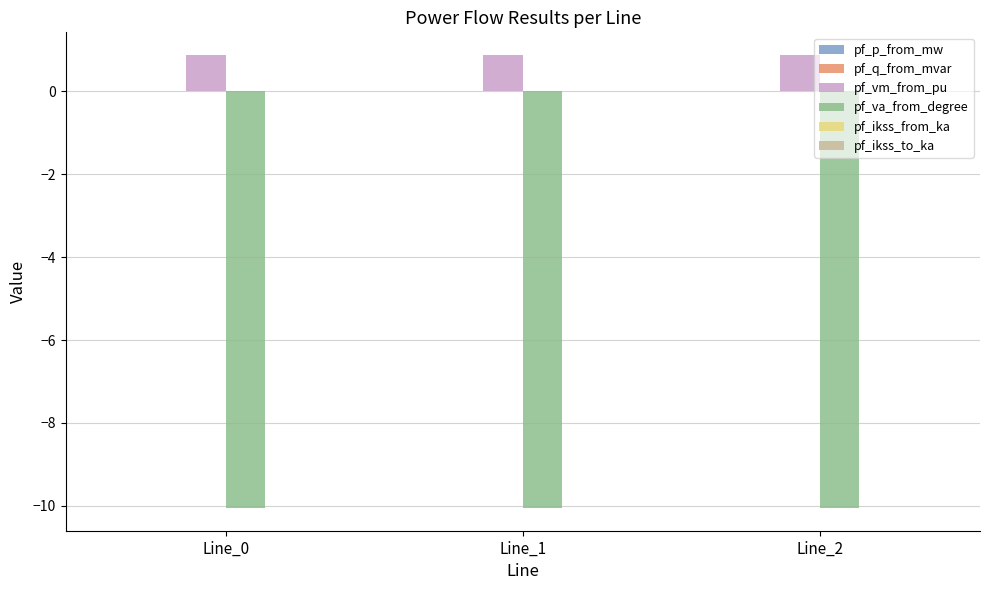

Is the value of pf_va_from_degree at Line_1 greater than the value of pf_vm_from_pu at Line_0?

No